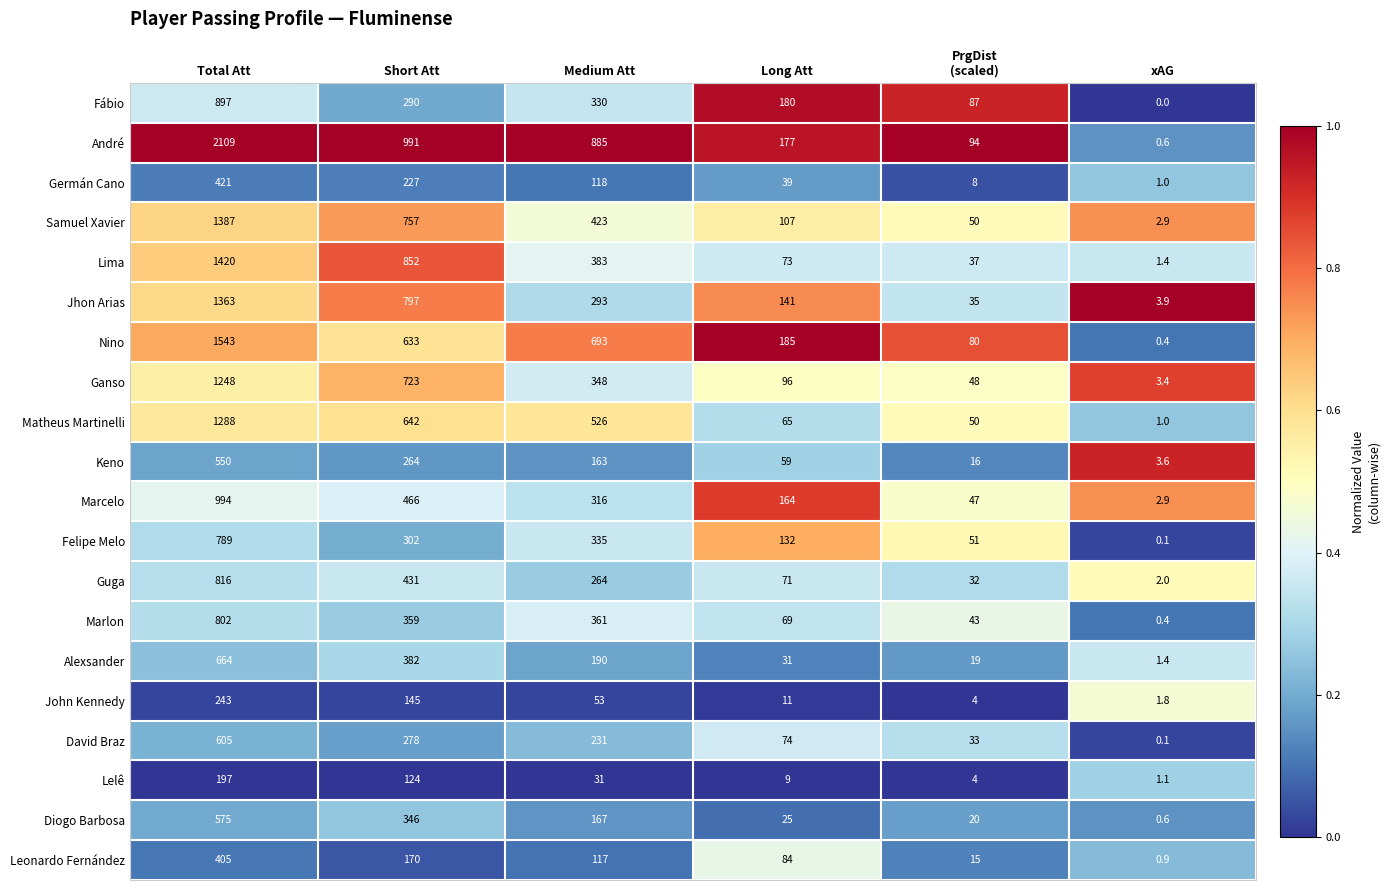

Which category has the highest value across all series?

Total Att